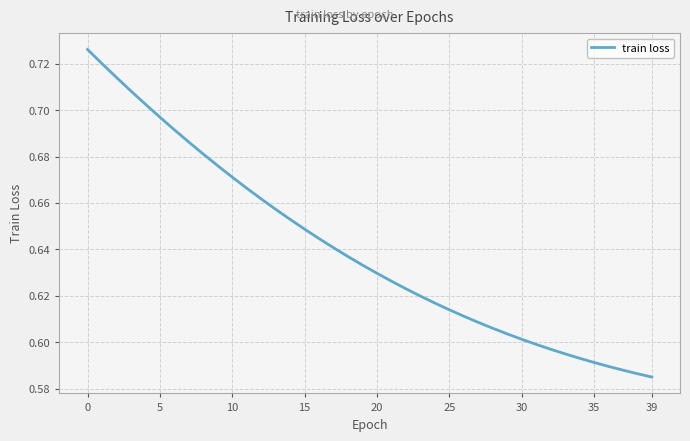

How many categories are shown in the chart?

40